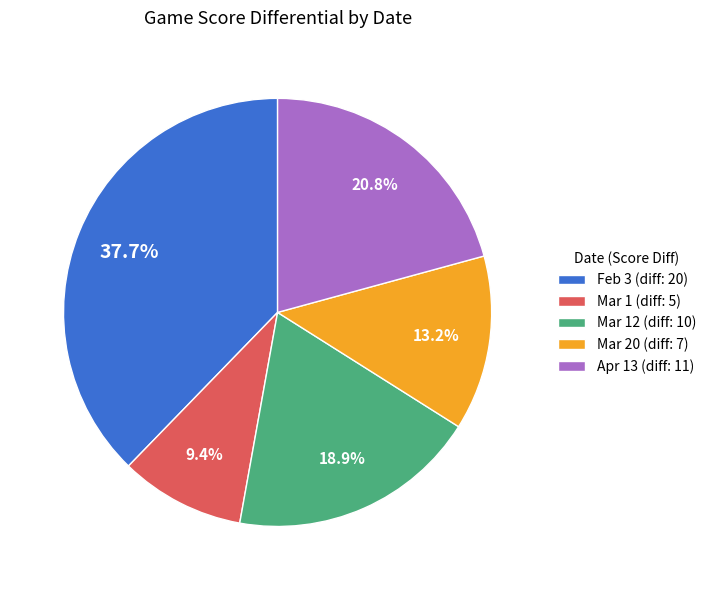

Does any single category account for the majority?

No